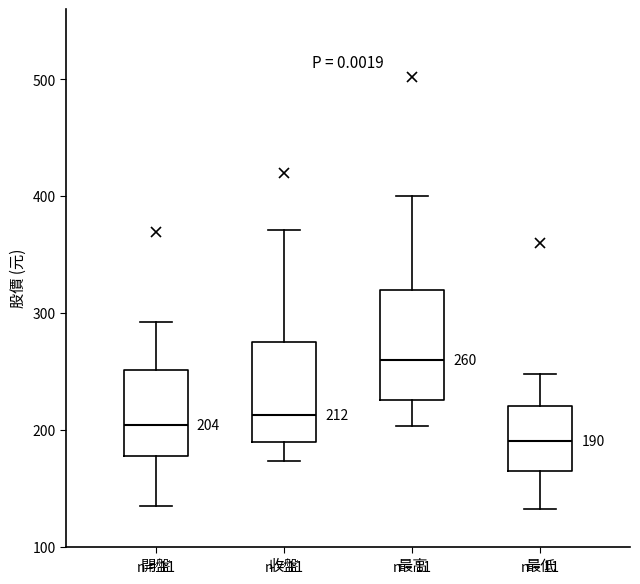

Which box has the highest median line?

最高